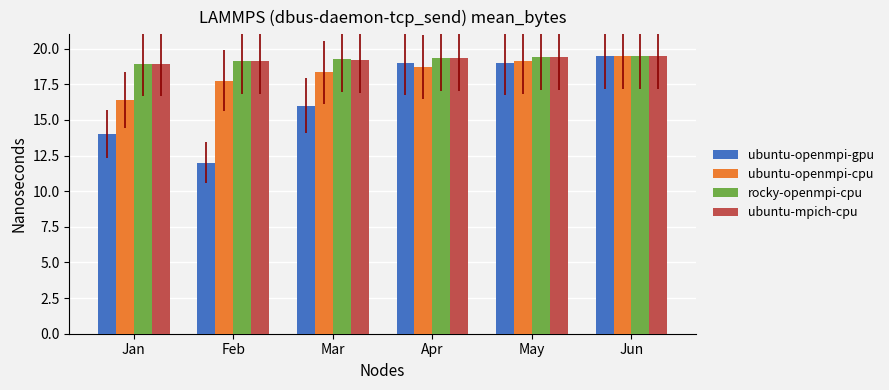

What is the greatest value displayed?

19.5